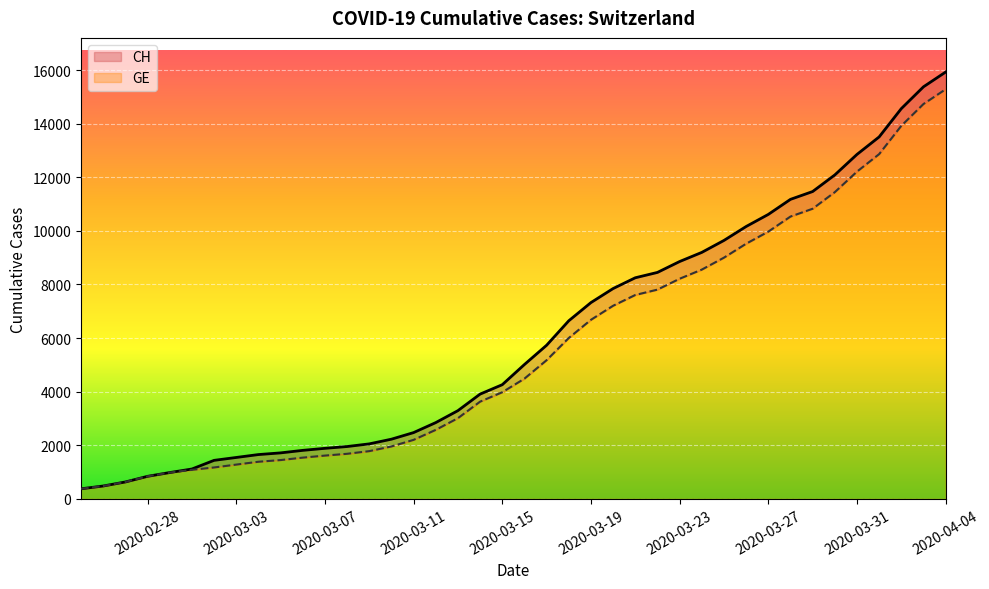

Which has a higher value, 2020-03-15 or 2020-03-22?

2020-03-22